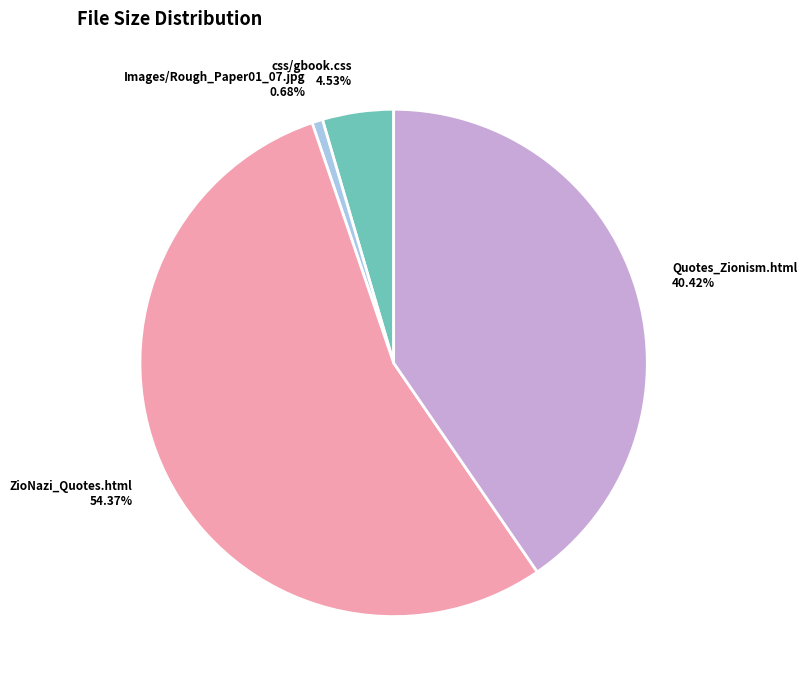

Count the number of slices in the pie.

4